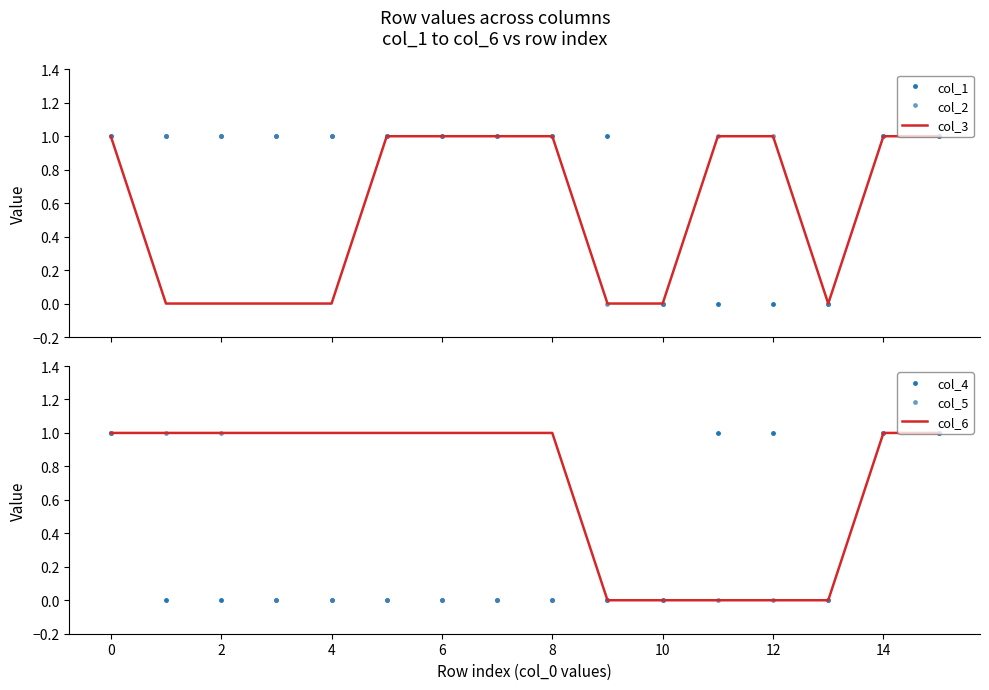

The value of col_5 at 10 is 1. True or false?

False